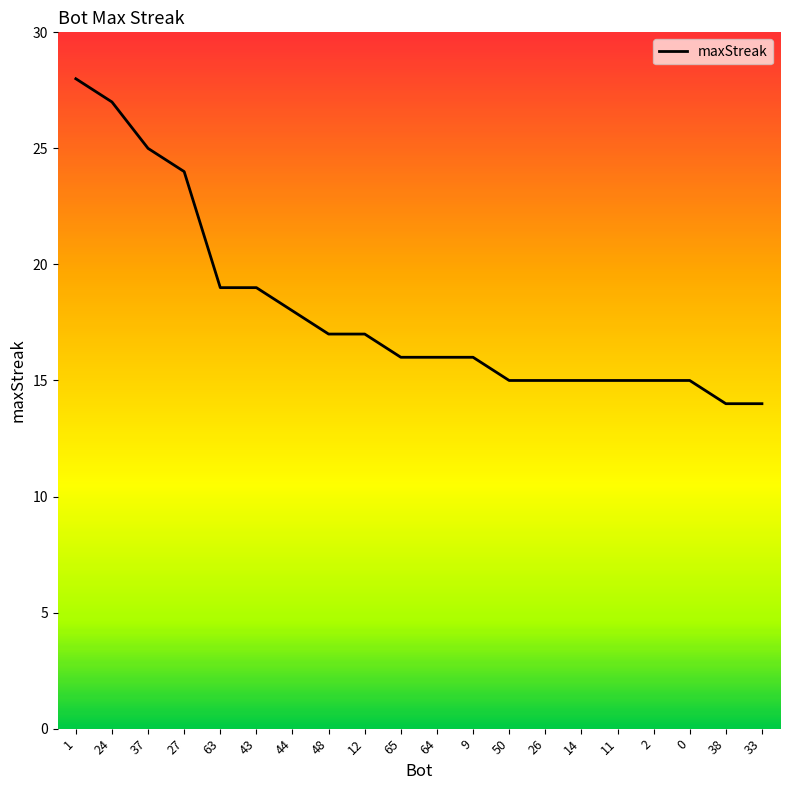

What is the difference between the values at 50 and 1?

13